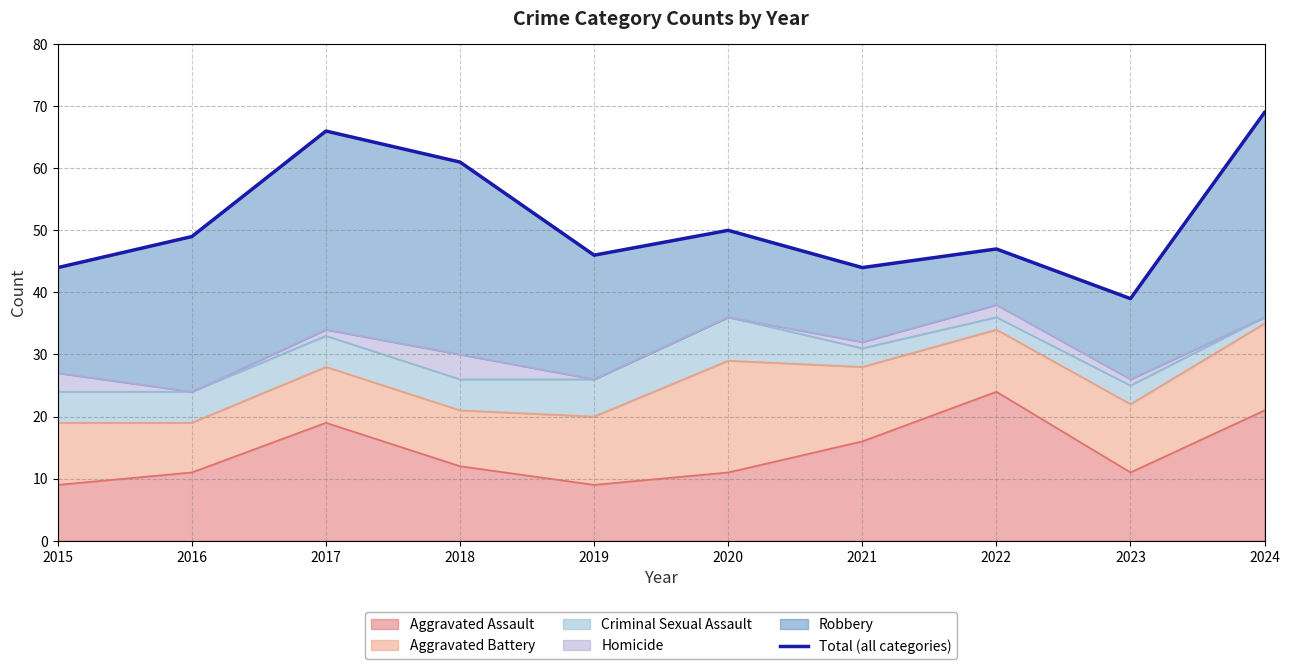

The chart shows a value of 39 at 2023. True or false?

True